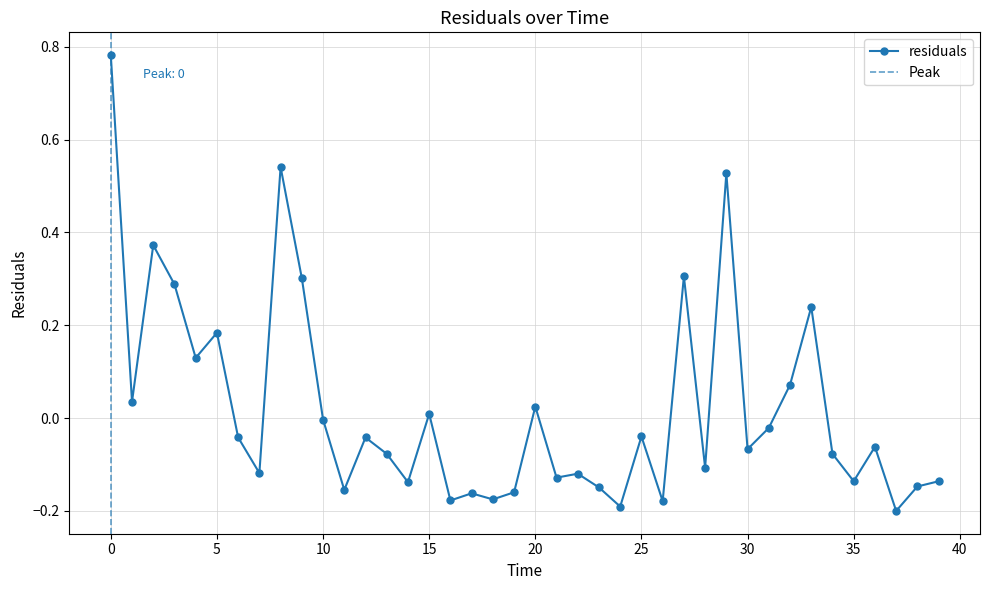

What position from the left is 22.0?

23